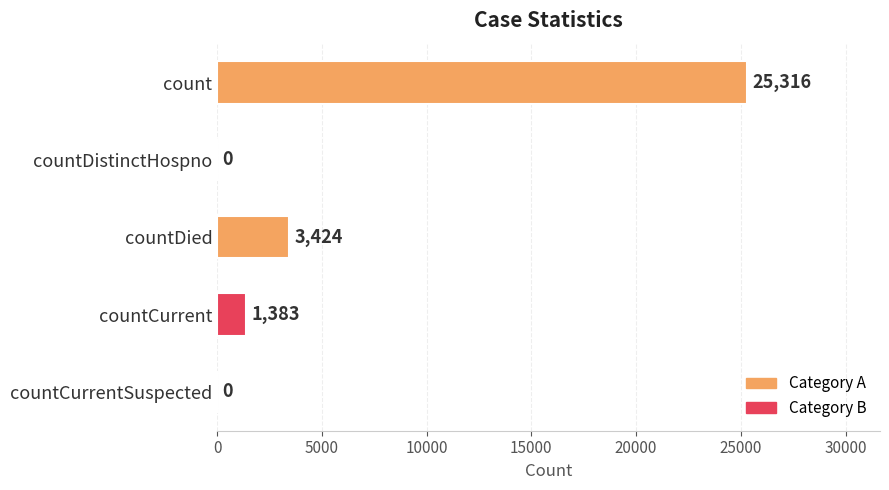

What is the sum of the values at count and countDied?

28740